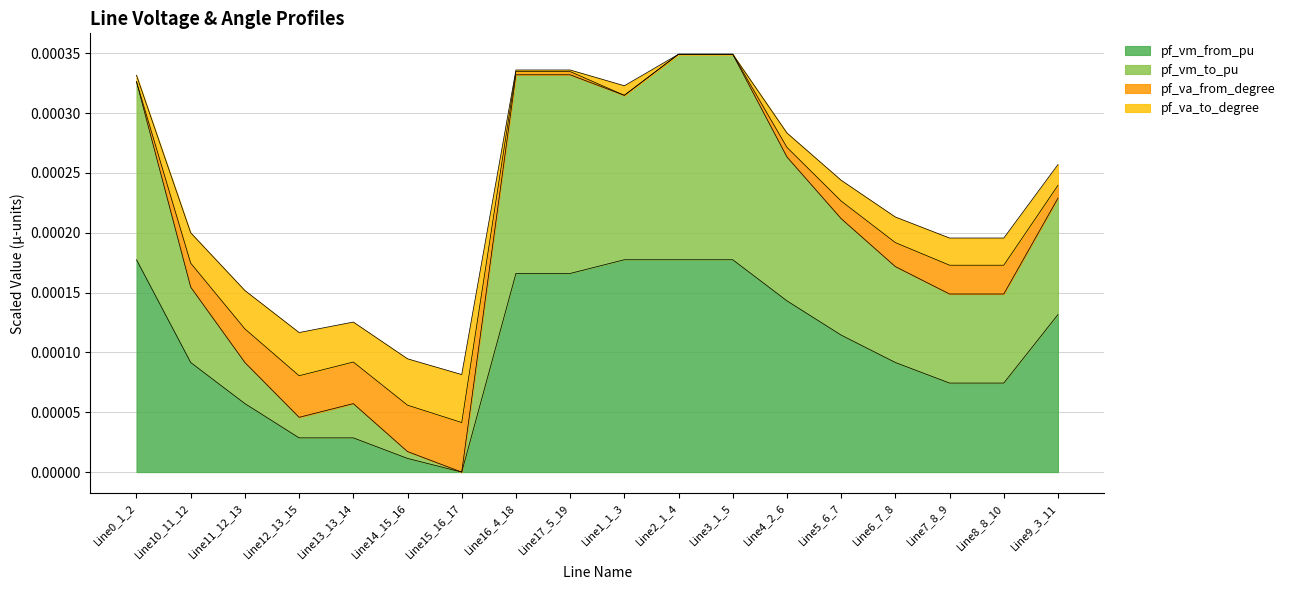

True or false: pf_va_to_degree and pf_va_from_degree cross at least once.

False